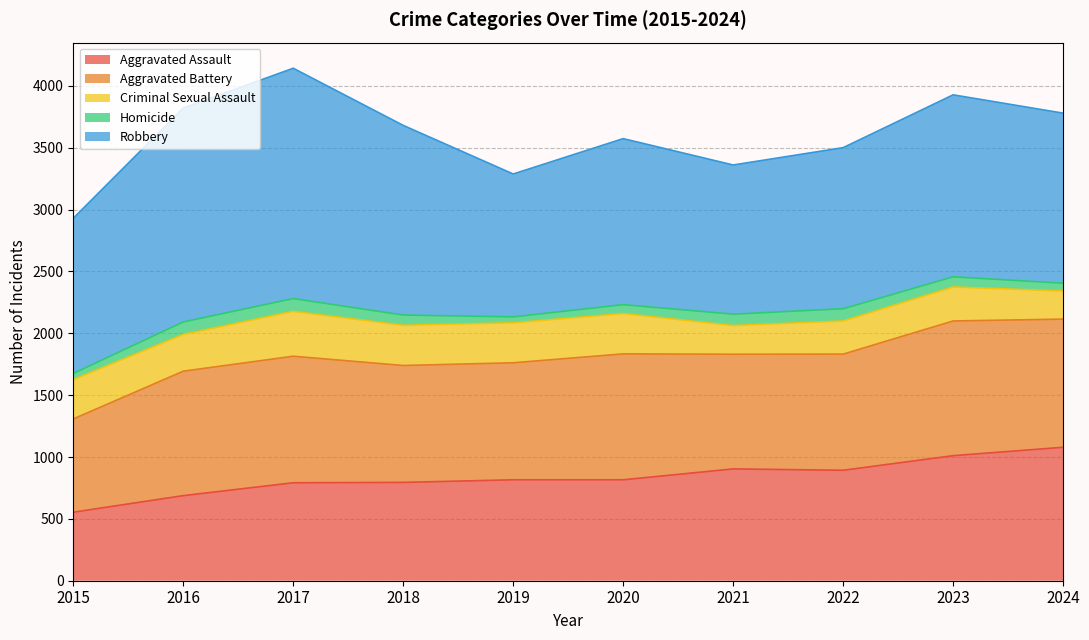

What is the value of the Robbery point at the 7th from the left?

1206